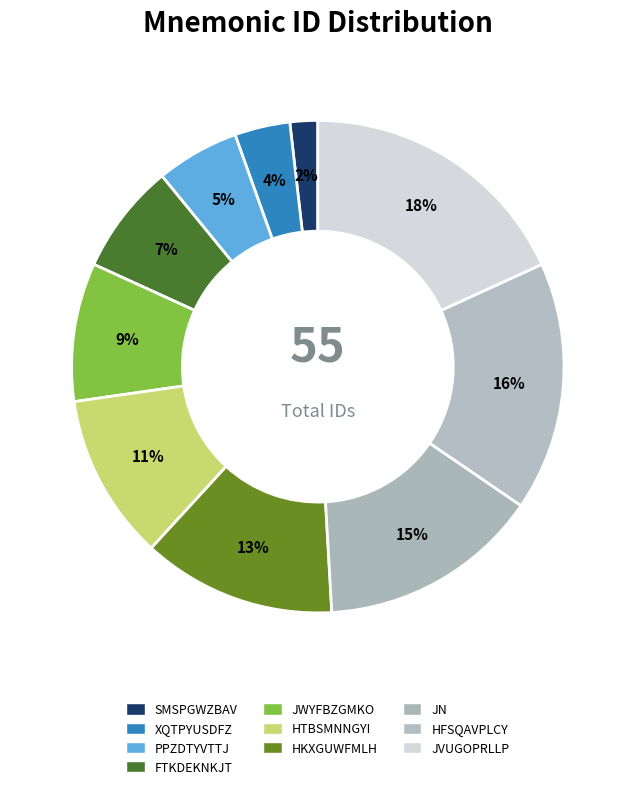

What percentage do SMSPGWZBAV and JN together represent?

16.4%